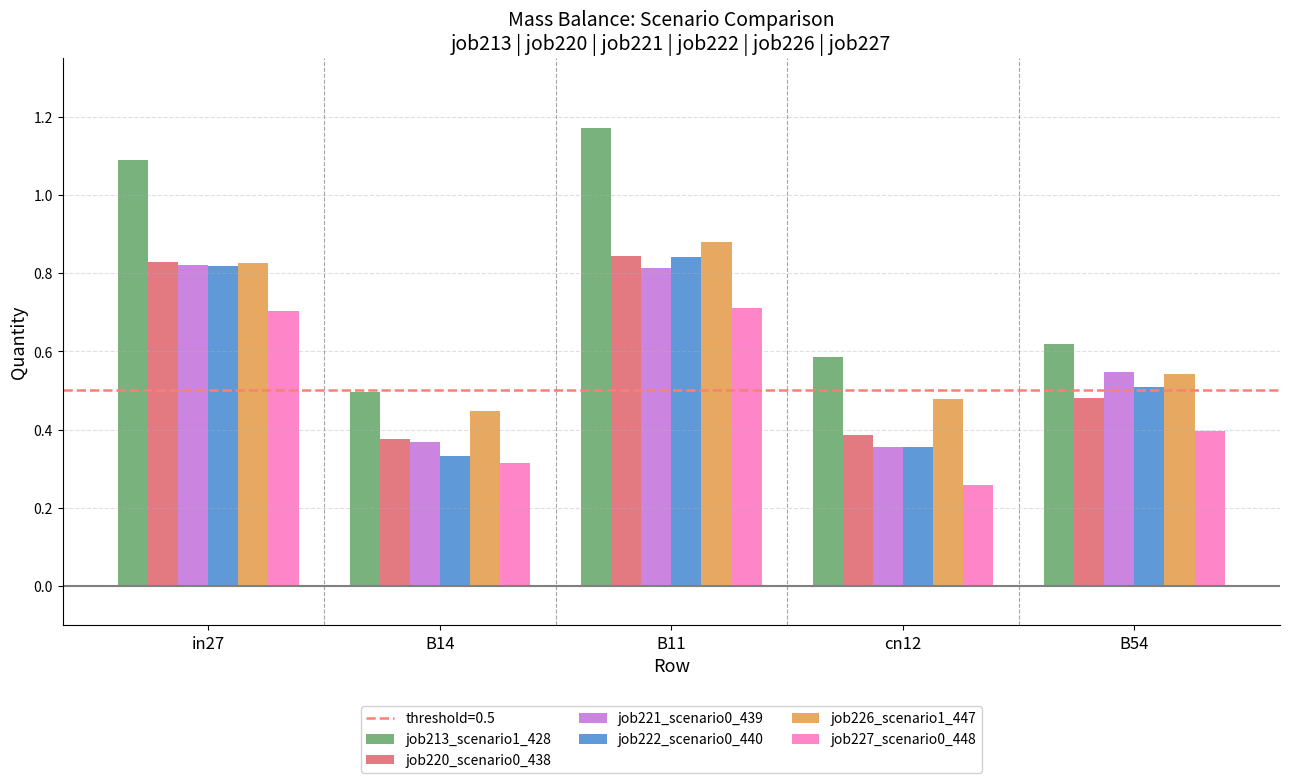

What is the difference between the maximum and minimum values in the job213_scenario1_428 series?

0.7